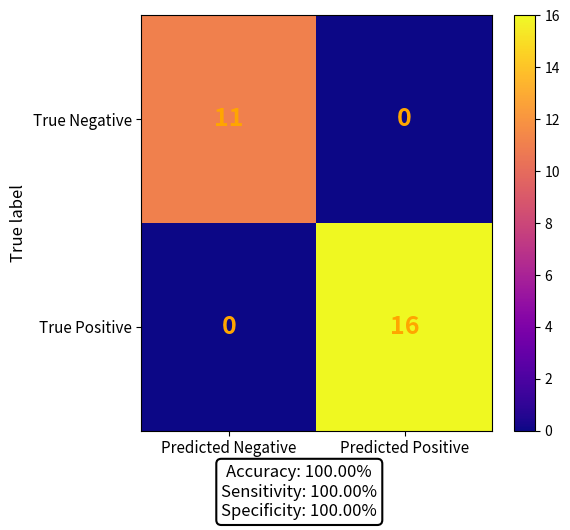

Reading left to right, extract all data points from this chart.

True Negative: Predicted Negative=11	Predicted Positive=0
True Positive: Predicted Negative=0	Predicted Positive=16